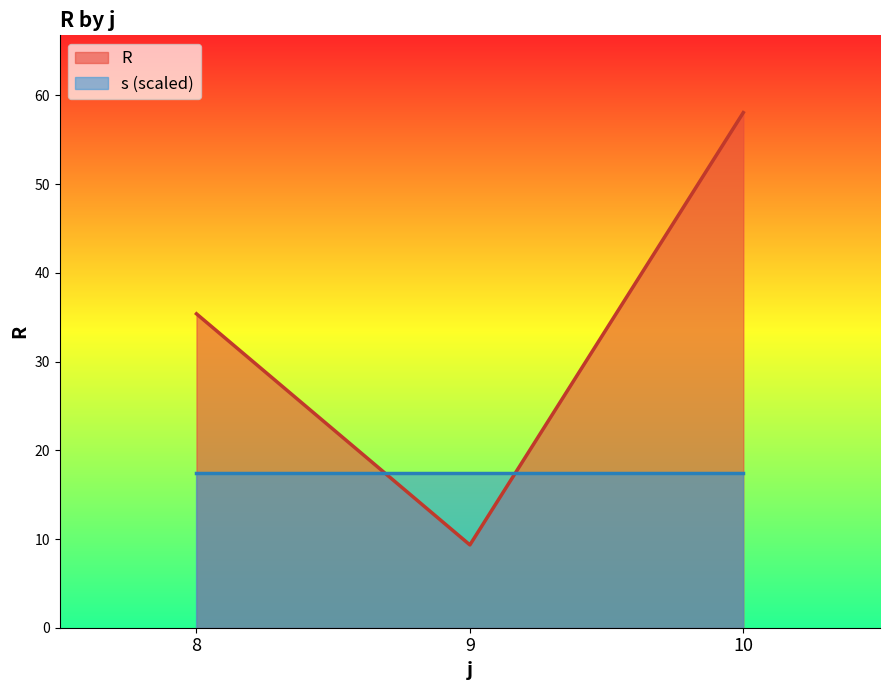

True or false: R has a value of 58.1 at 10.

True